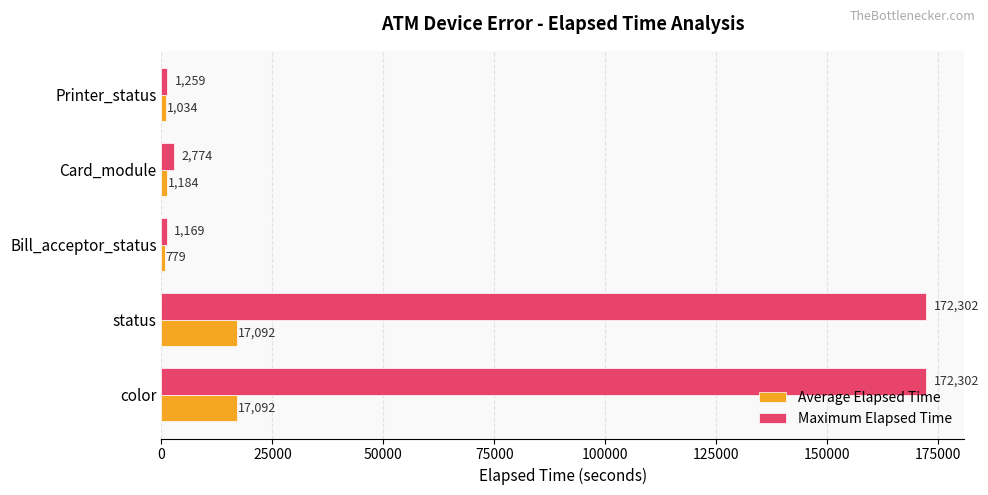

At which label is Maximum Elapsed Time closest to 86735?

Card_module